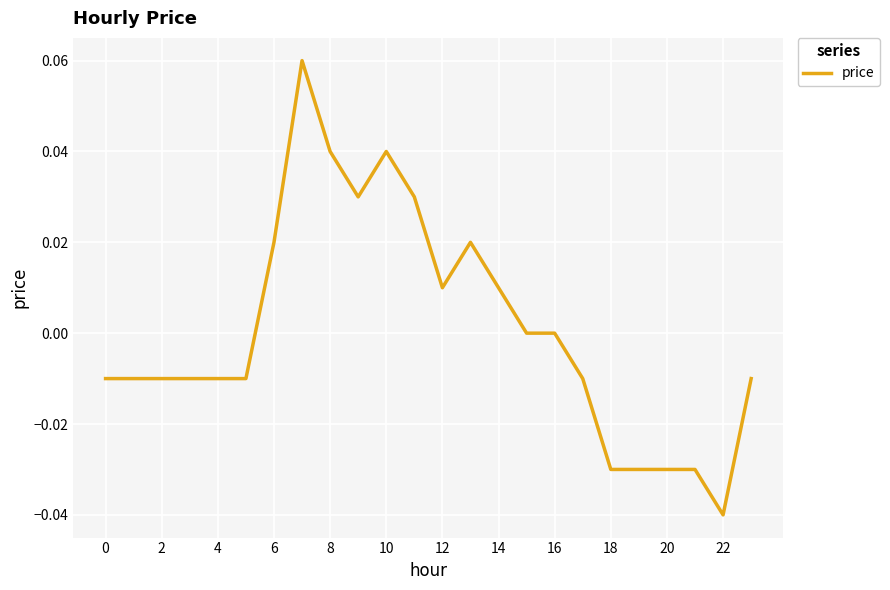

How many lines are shown in the chart?

1